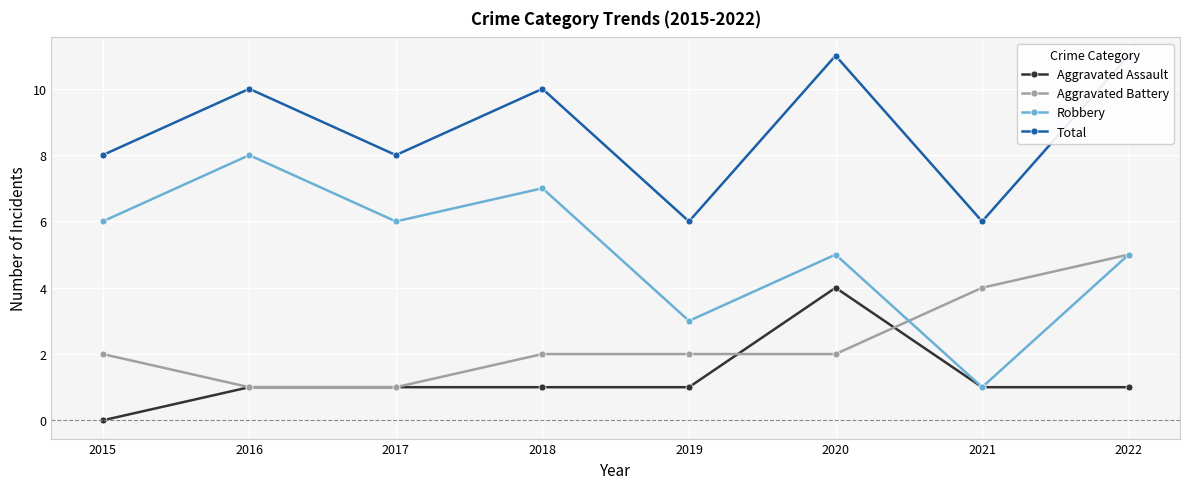

Where do Aggravated Assault and Aggravated Battery first cross each other?

2019 and 2020